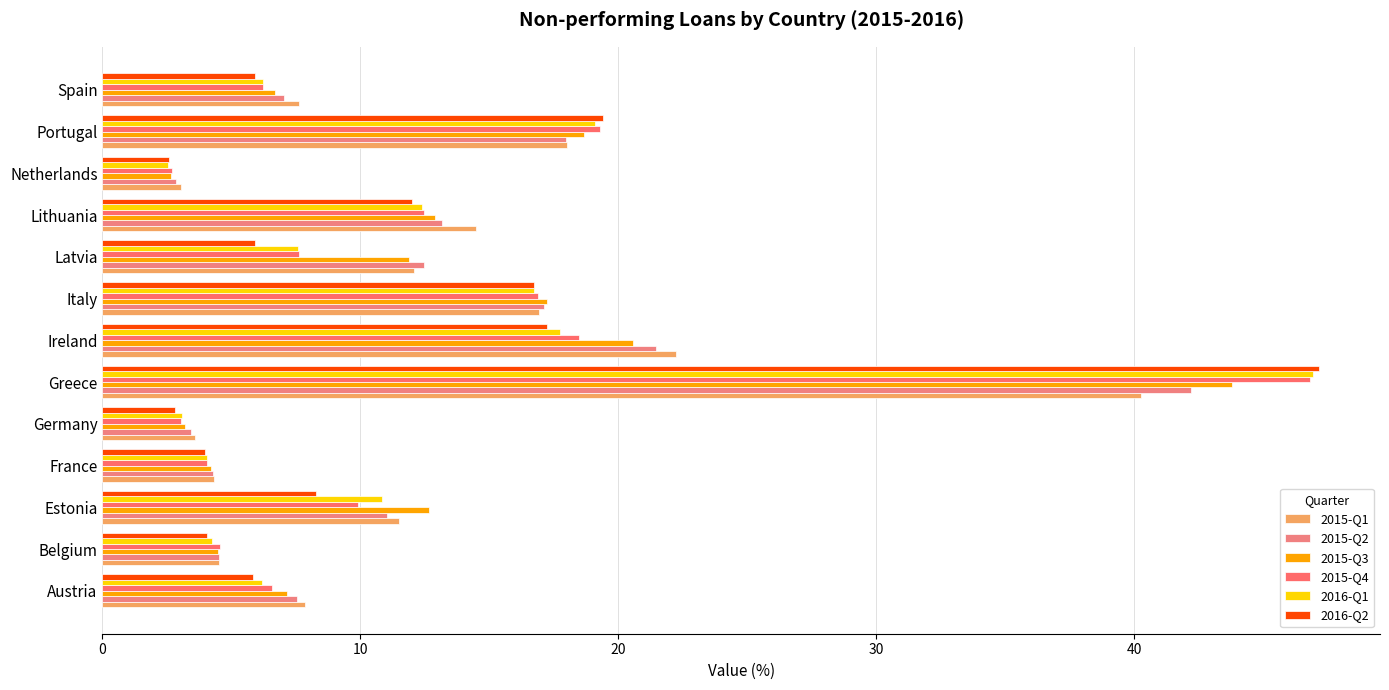

How many values in the 2016-Q1 series are below 7?

6